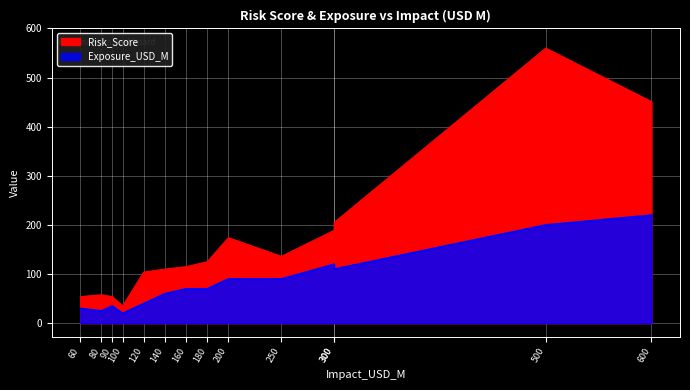

Where is the first local minimum for Risk_Score?

100